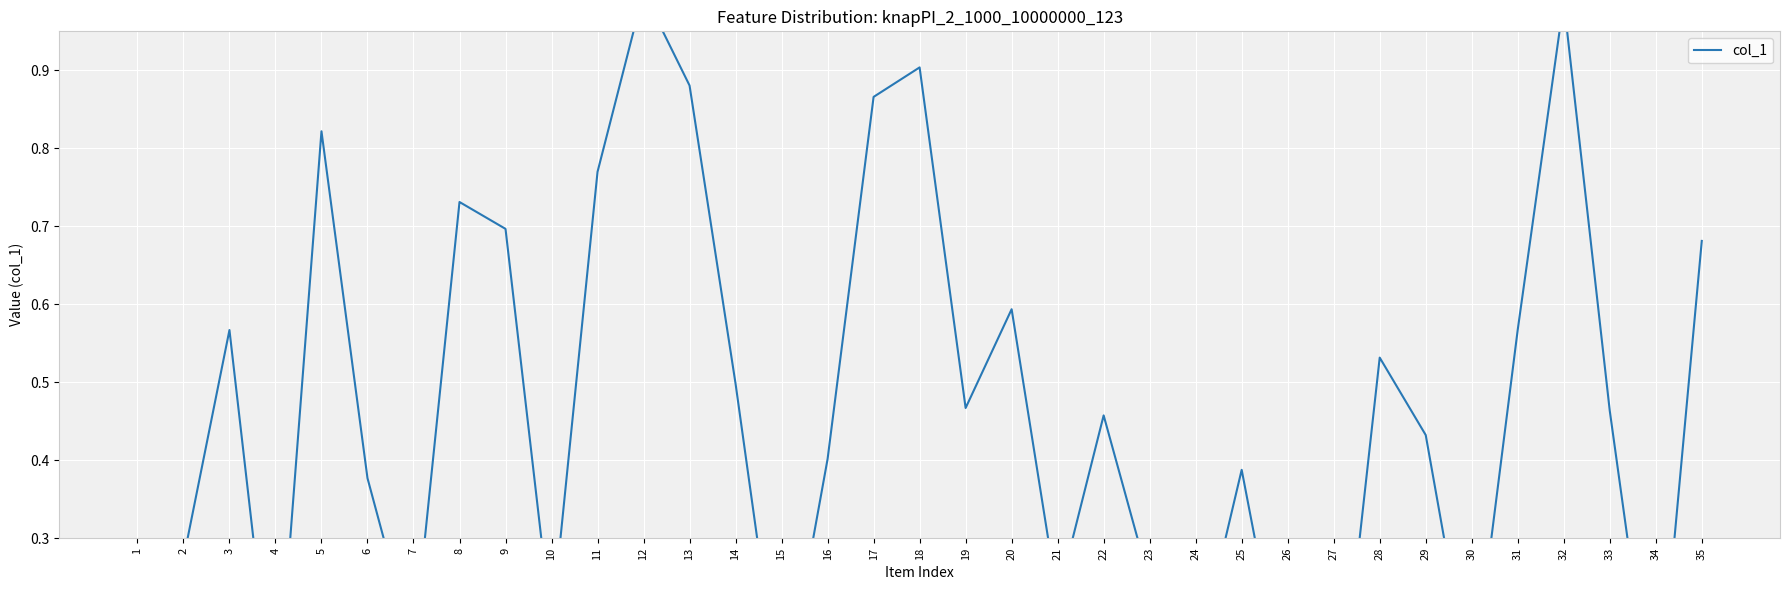

Between 24 and 28, which is larger?

28